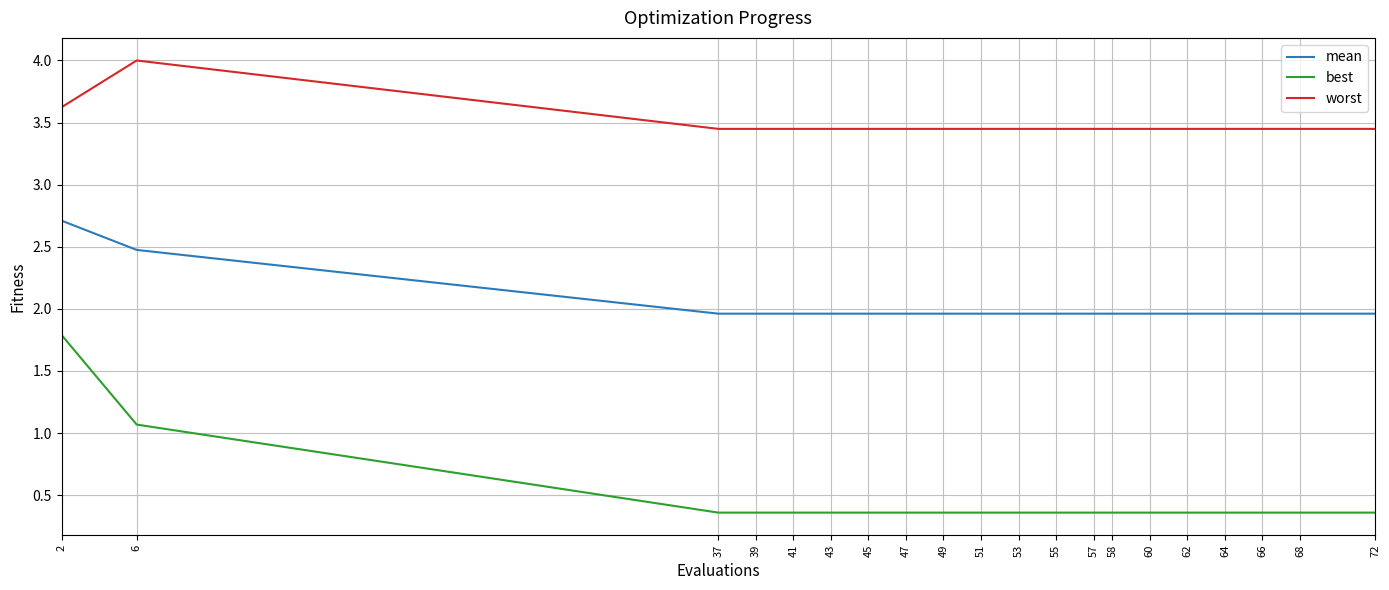

List the series in order of their overall mean, lowest first.

best, mean, worst